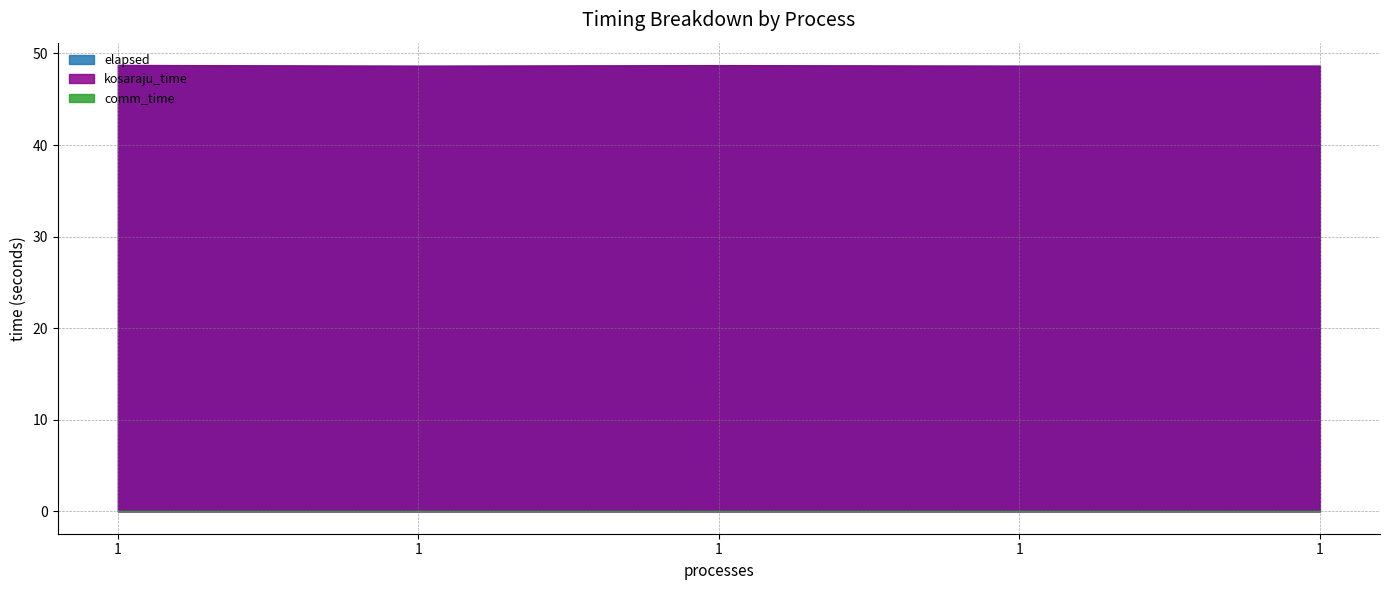

Count the number of data series in this chart.

3